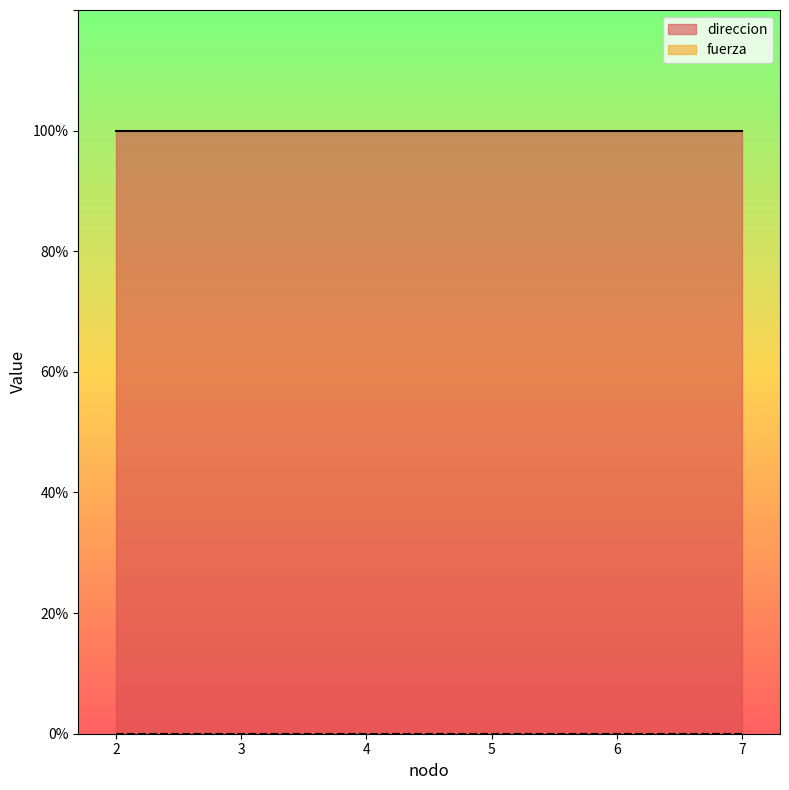

Which category has the highest value in the direccion series?

2